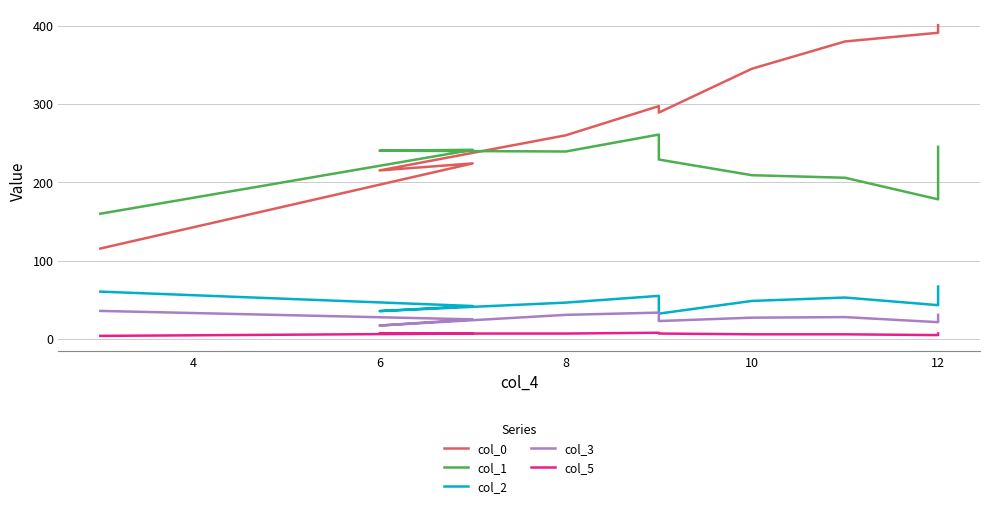

Reading left to right, list all the values displayed in this chart.

col_0: 115.5	224.1	215.2	260.0	297.3	289.0	345.0	379.8	390.9	400.6
col_1: 159.9	241.5	240.4	239.3	260.9	229.1	209.1	205.8	178.3	245.3
col_2: 60.5	42.1	35.7	46.5	55.1	32.4	48.6	52.9	43.2	67.0
col_3: 35.9	25.1	17.2	30.8	33.7	23.0	27.3	28.0	21.5	30.8
col_5: 4.0	7.0	7.0	7.0	8.0	7.0	6.0	6.0	5.0	7.0